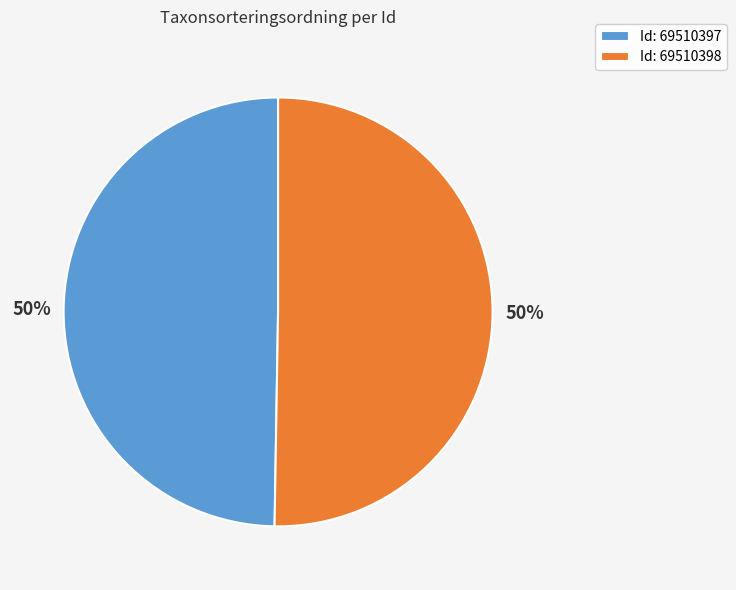

Combined, do Id: 69510397 and Id: 69510398 account for over 50%?

Yes